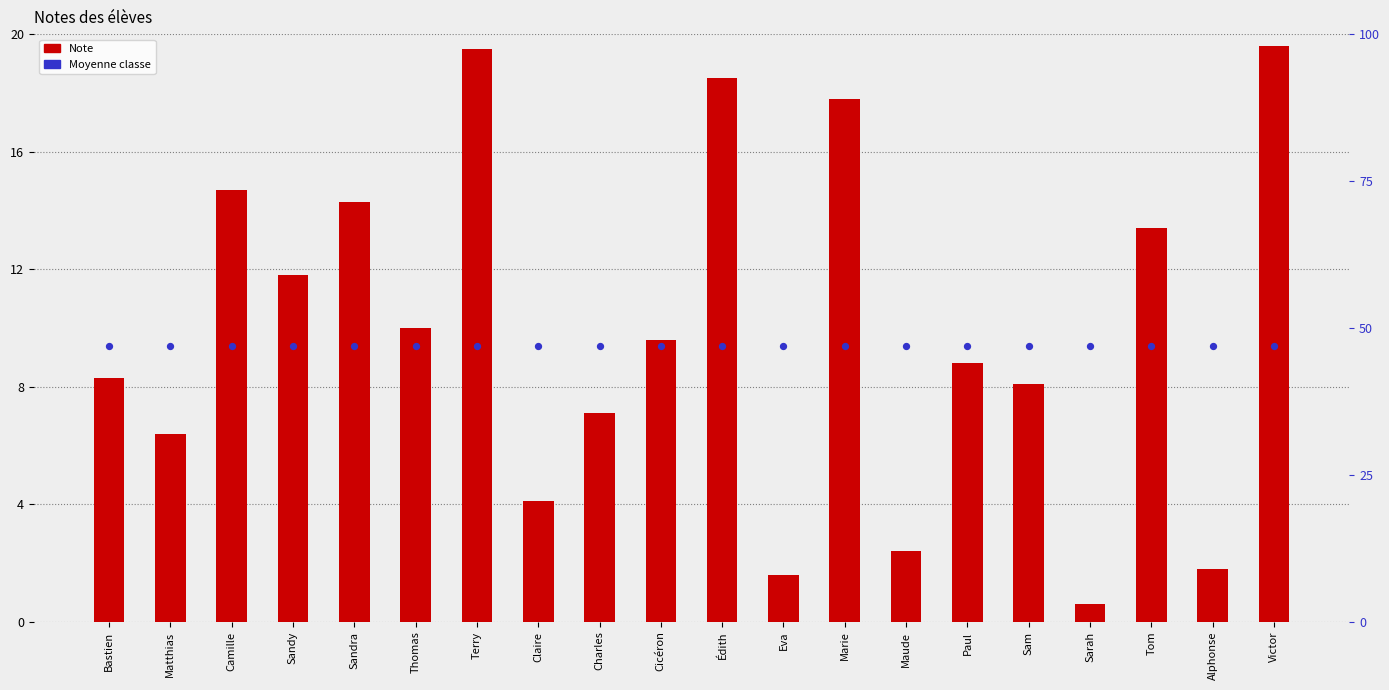

At how many categories does at least one series exceed 7?

20